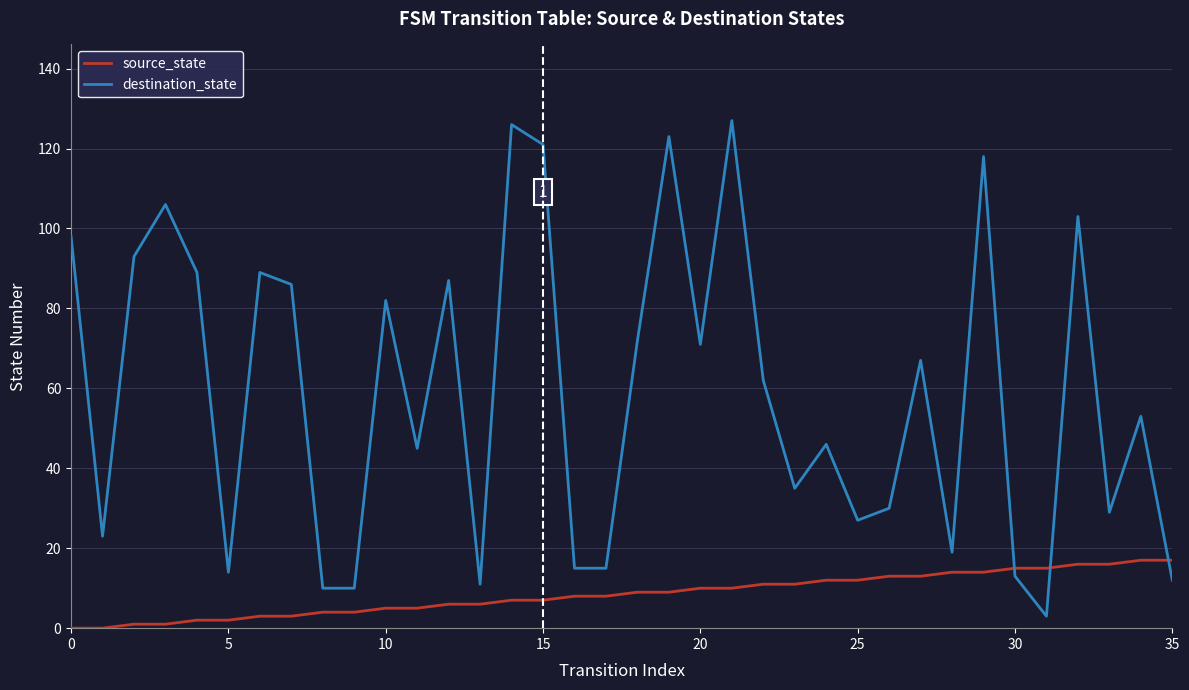

Rank the series by their maximum value, from highest to lowest.

destination_state, source_state